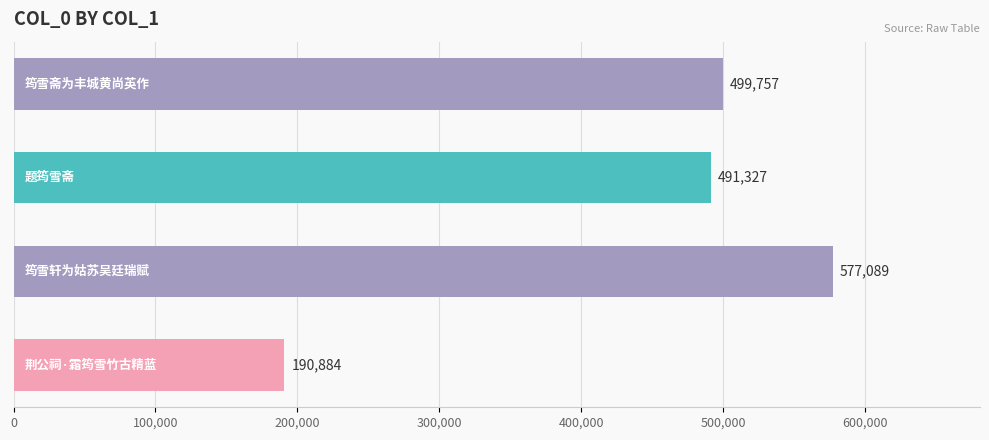

What is the average value?

439764